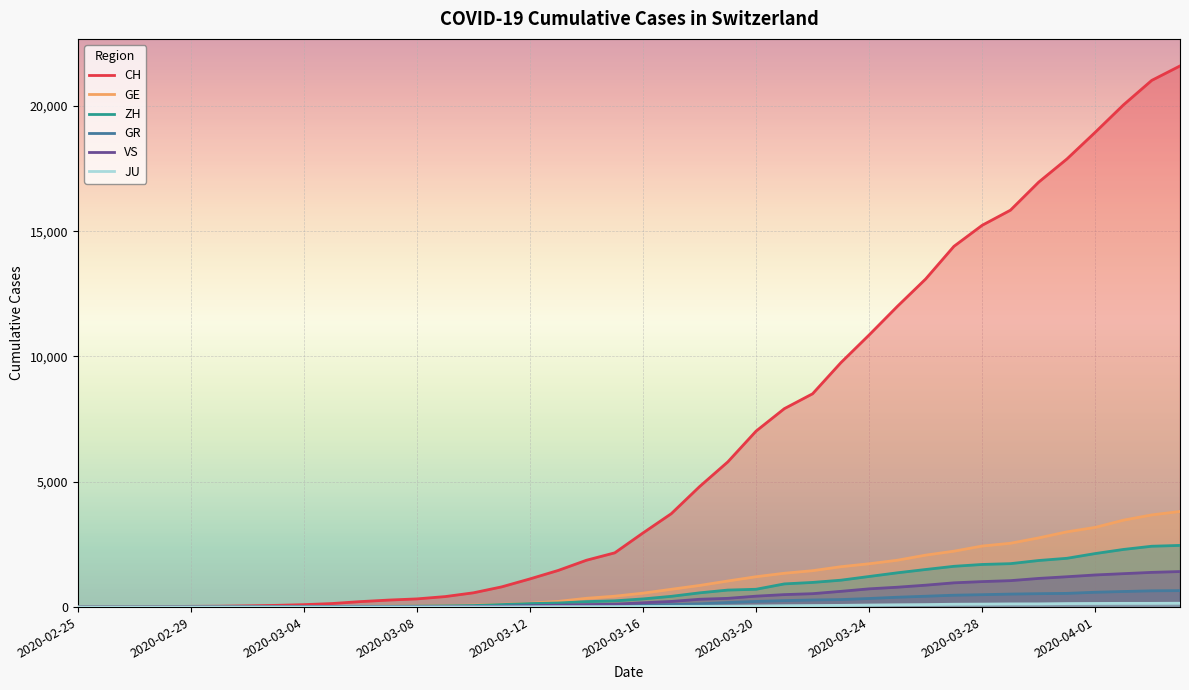

At which label is CH closest to 10796?

2020-03-24